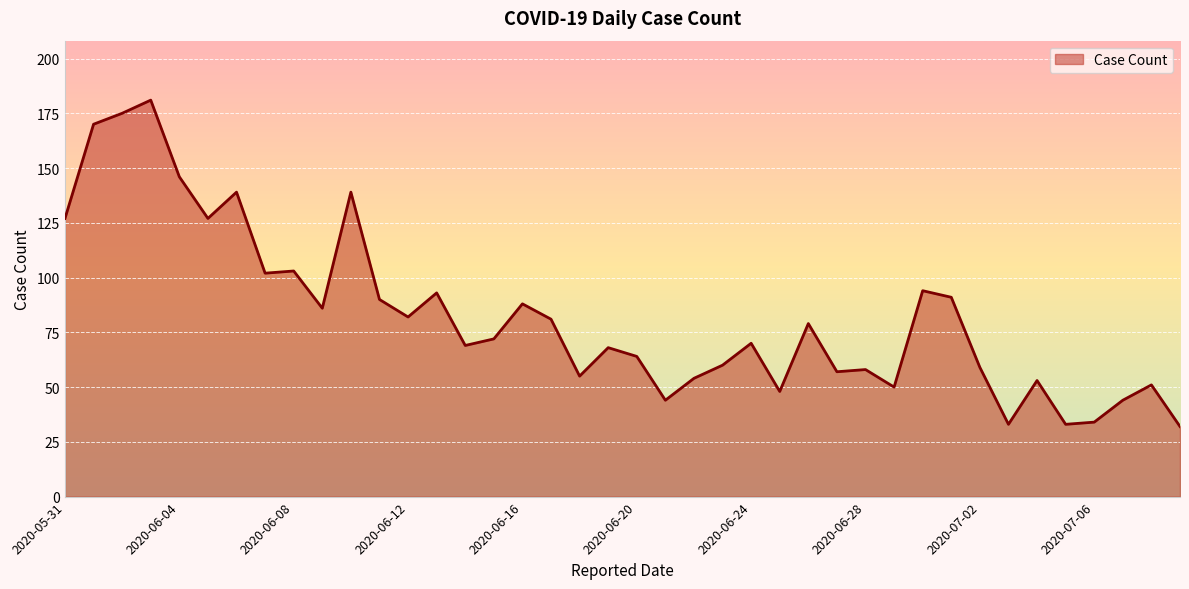

What is the smallest value displayed?

32